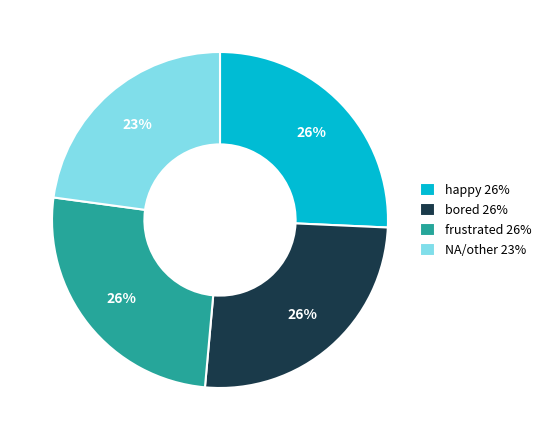

Count the number of slices in the pie.

4